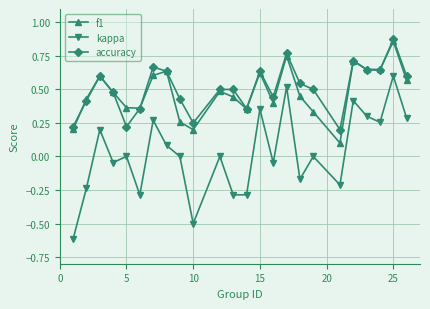

Which series has the largest range (max minus min)?

kappa